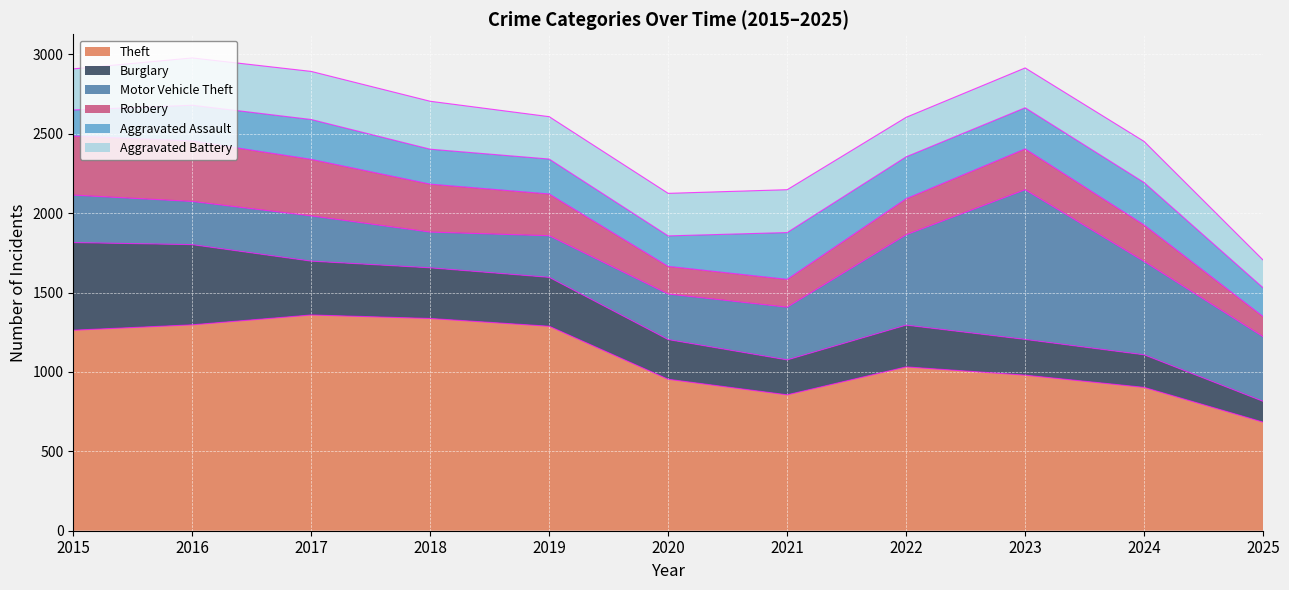

Which series has the largest range (max minus min)?

Motor Vehicle Theft